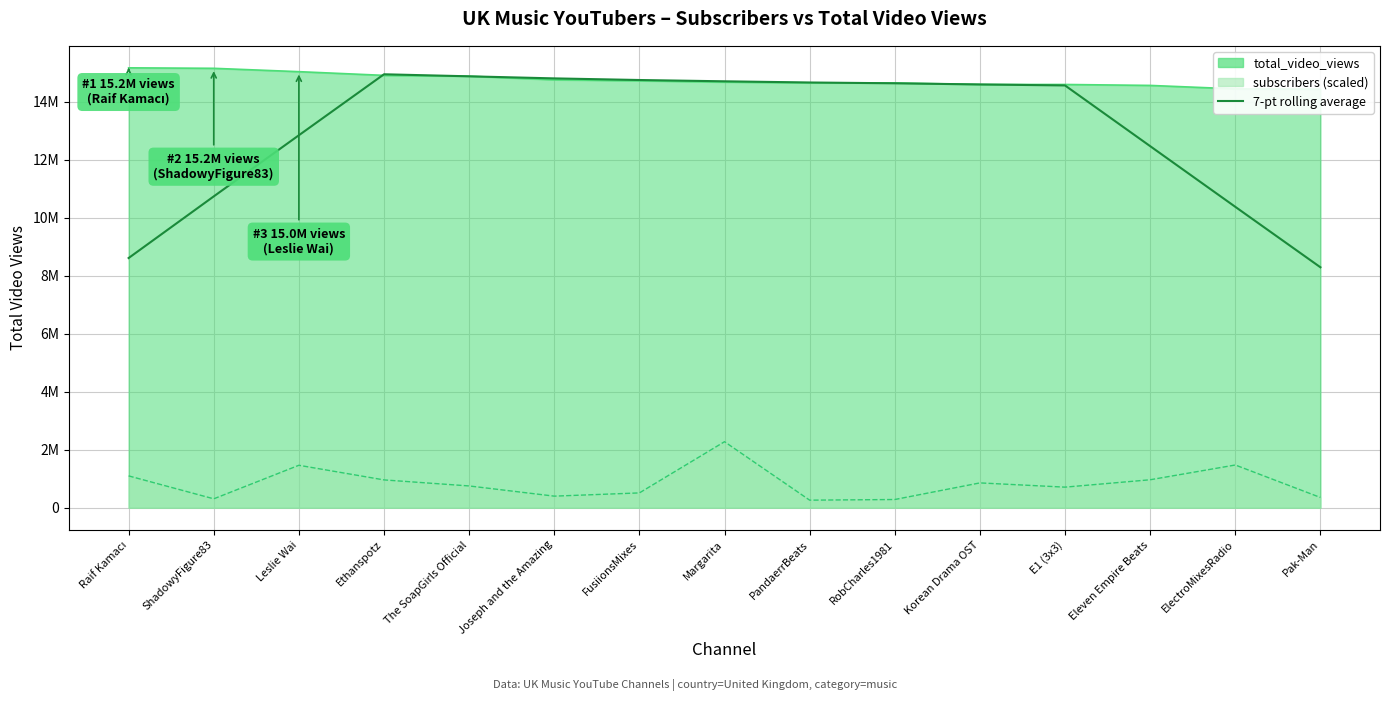

The value at Pak-Man is 8296215.1. True or false?

True